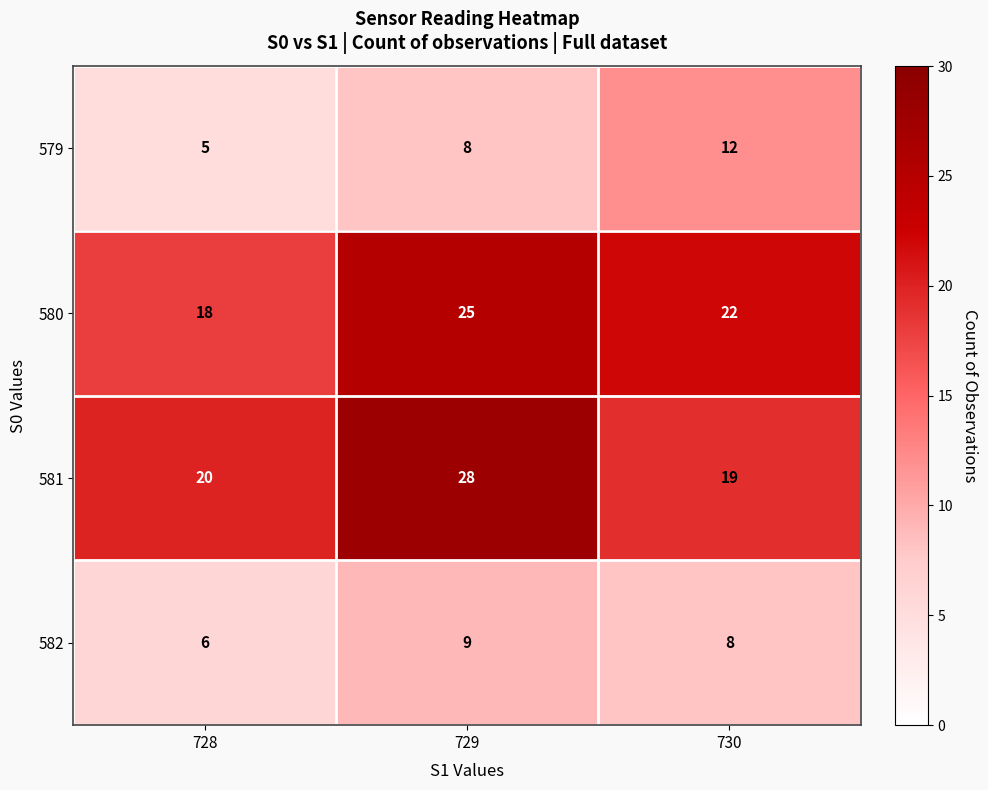

At which label is 580 closest to 21?

730